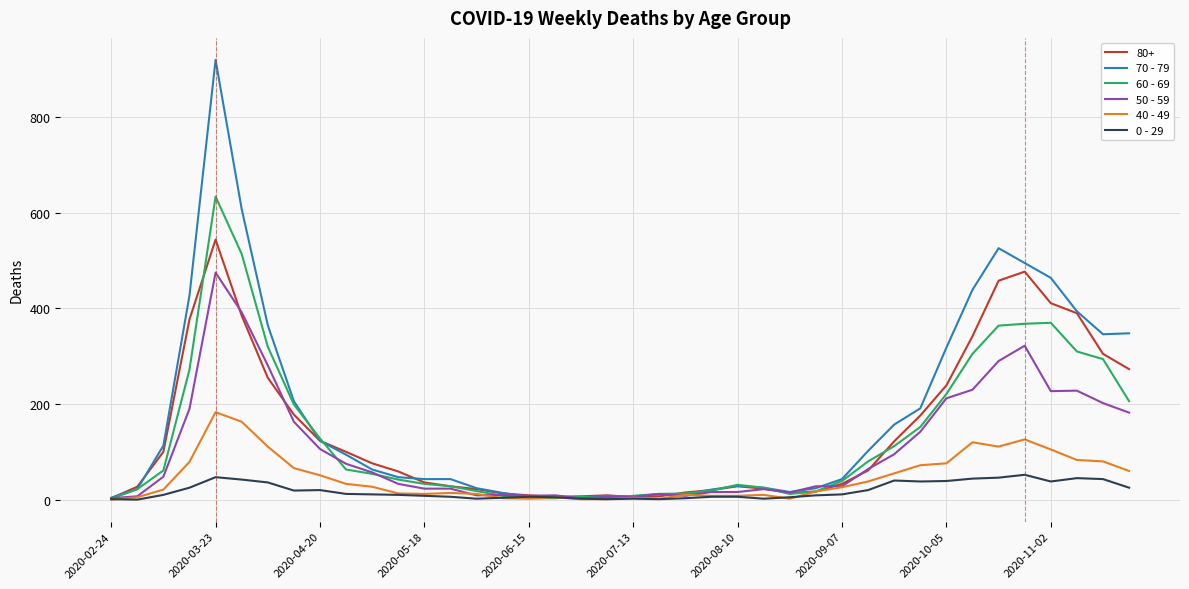

What is the maximum value shown in the chart?

920